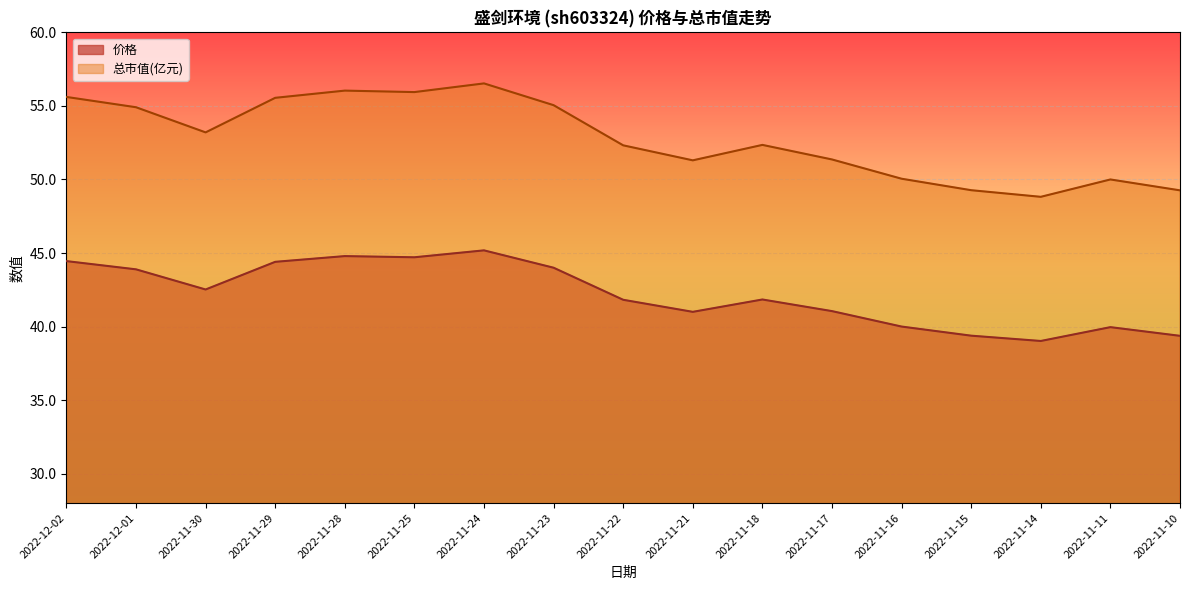

What is the difference between the highest and lowest values at 2022-11-25?

11.2